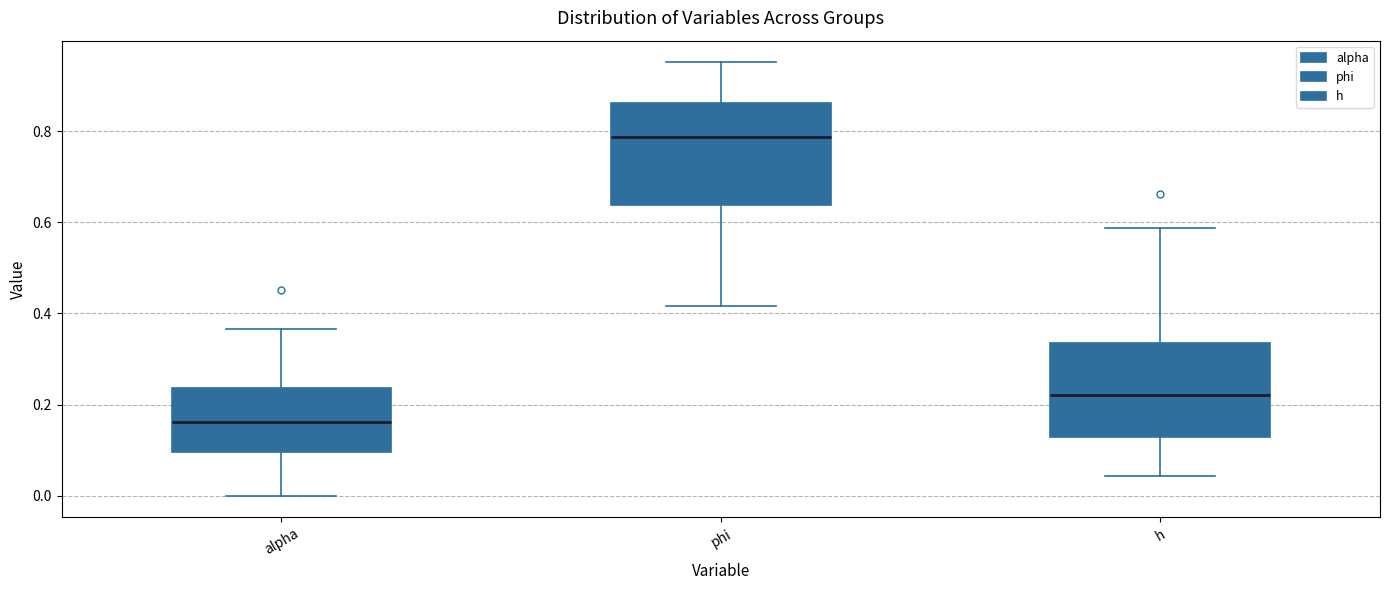

Which box's median line is the lowest?

alpha